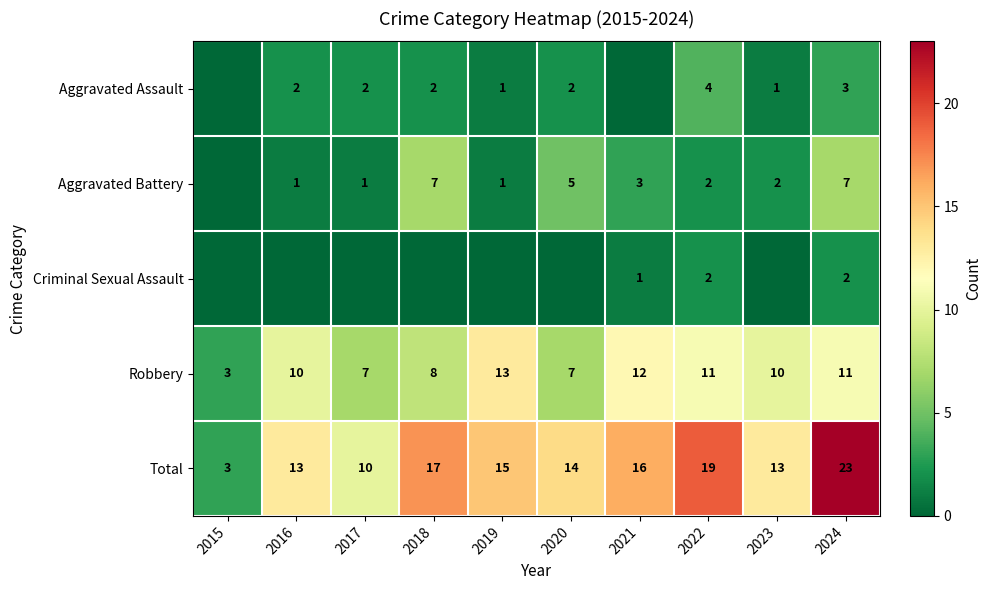

What is the maximum value for Robbery?

13